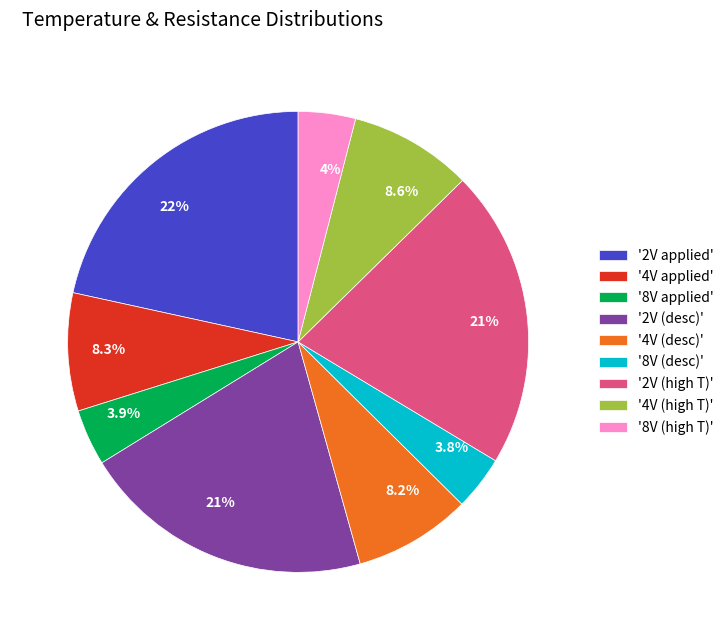

Do '8V (desc)' and '2V applied' together represent more than half of the pie?

No